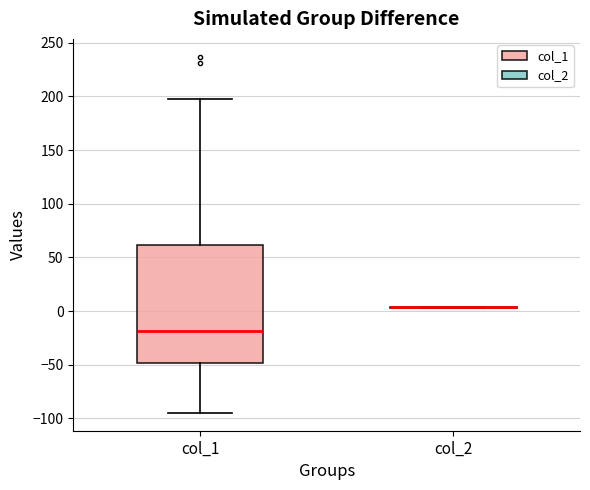

Comparing the boxes themselves (not the whiskers), which one is the tallest?

col_1